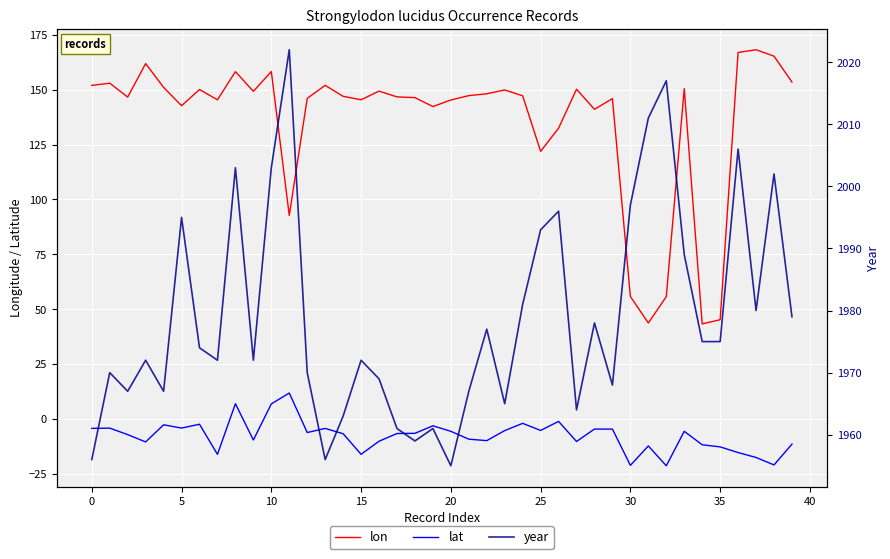

What is the maximum value for year?

2022.0